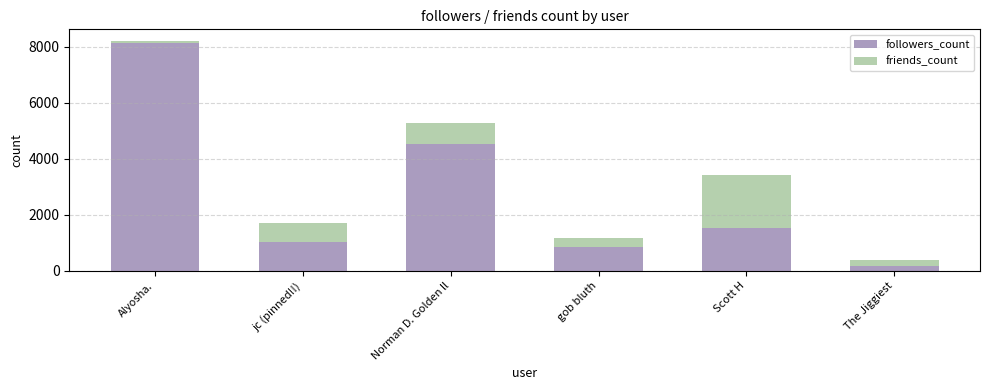

Where is followers_count nearest to the value 4156?

Norman D. Golden ll